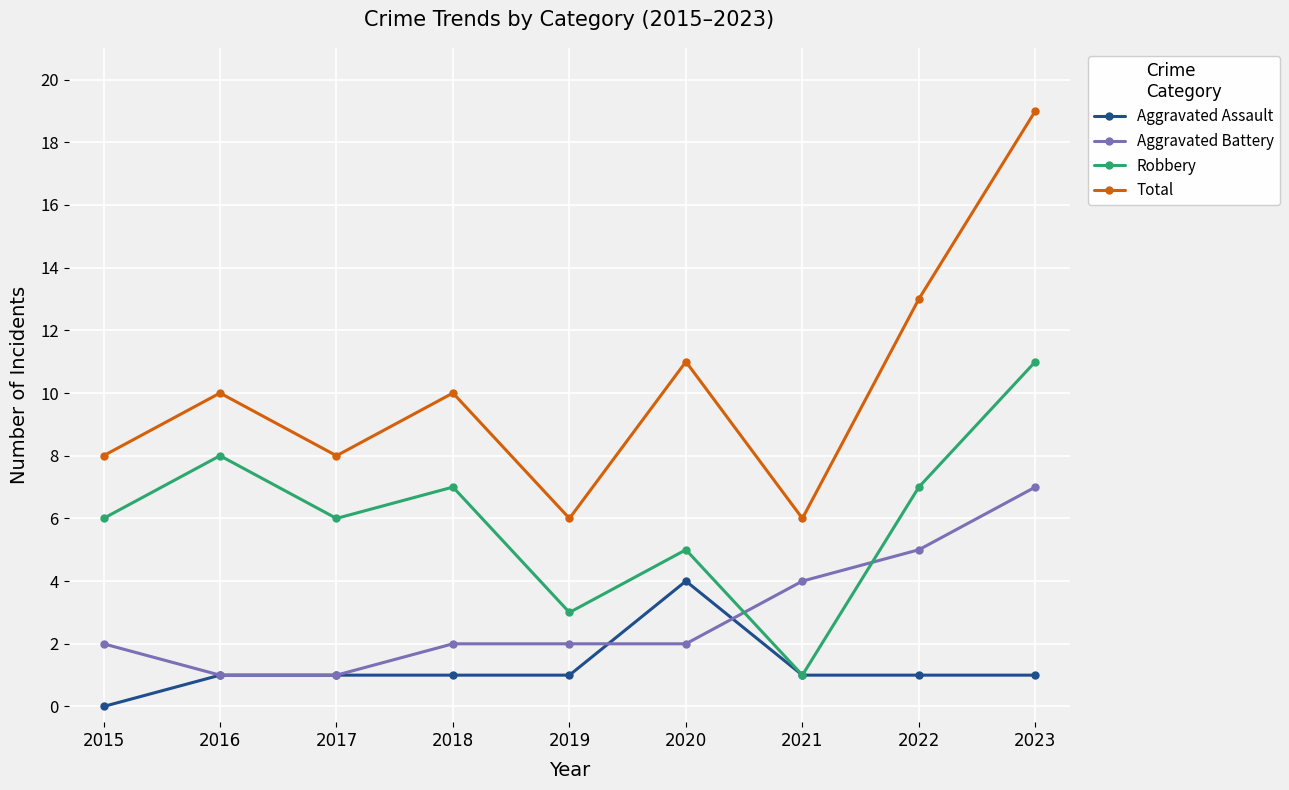

True or false: Total and Aggravated Battery intersect in this chart.

False